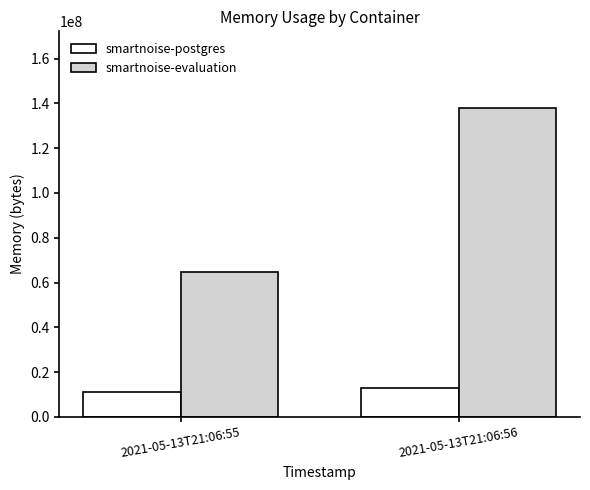

Rank the series by their maximum value, from lowest to highest.

smartnoise-postgres, smartnoise-evaluation